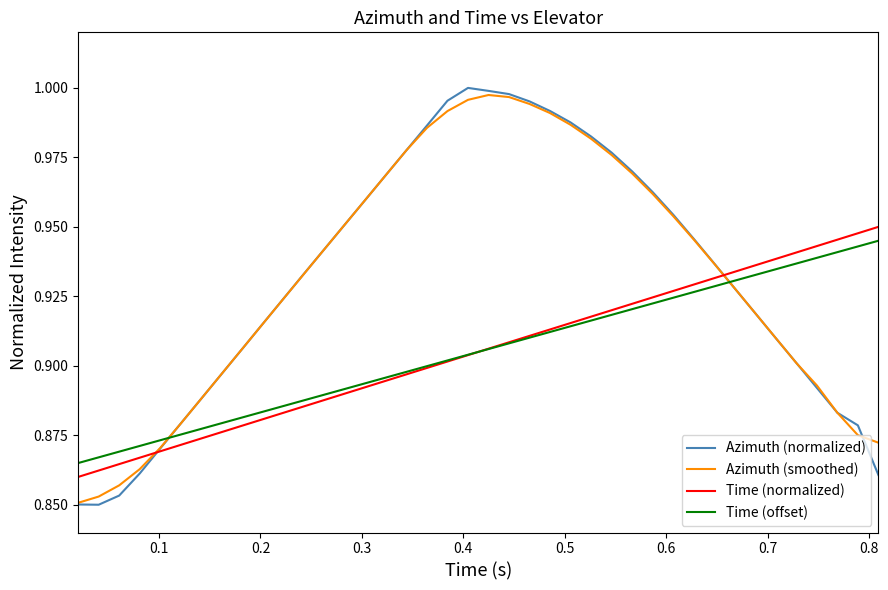

Count the number of data series in this chart.

4